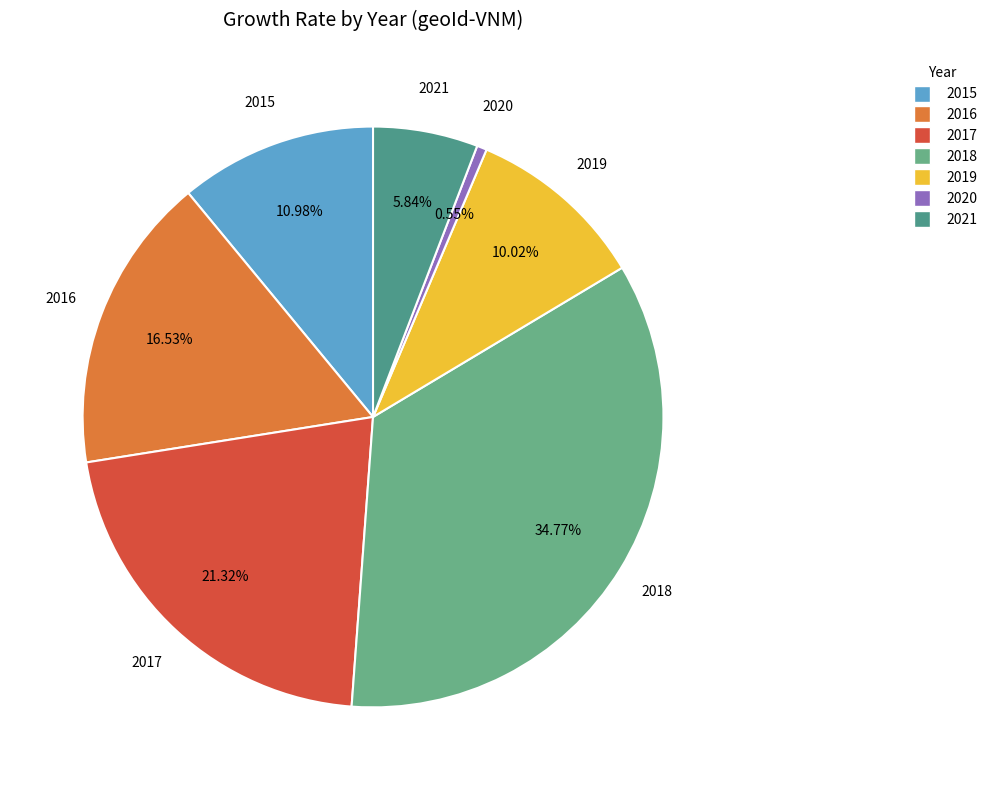

What is the total percentage of 2015 and 2018?

45.7%